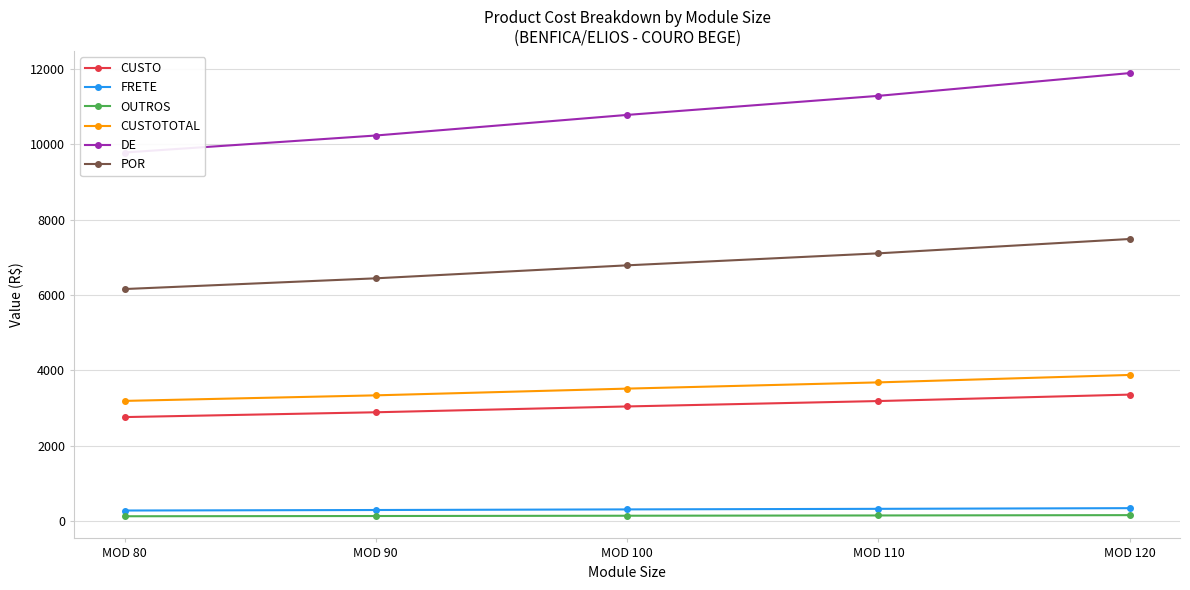

How many data points in OUTROS are above 152?

3